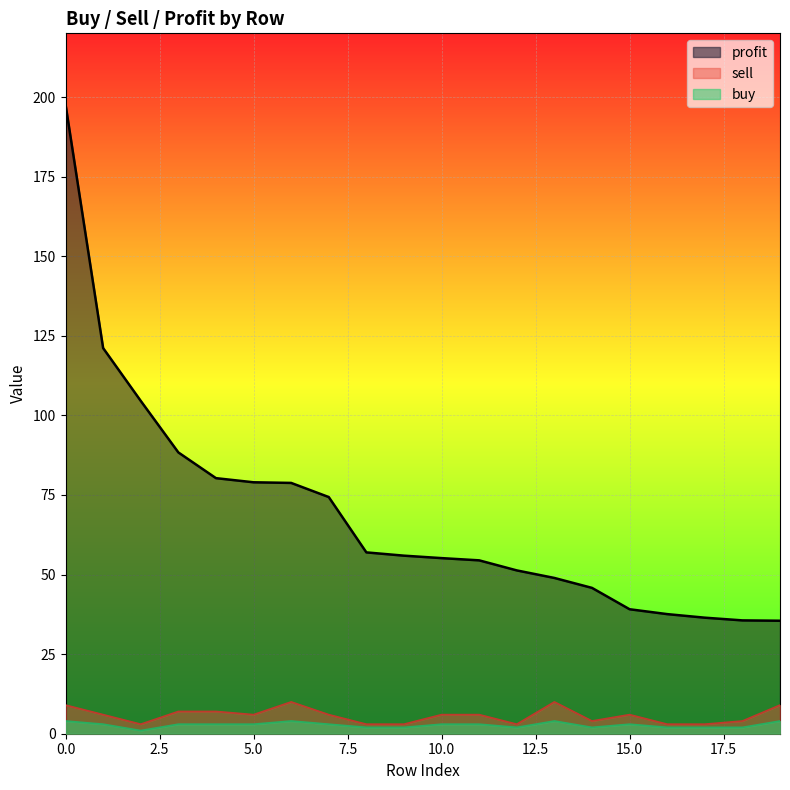

What value does the buy series have at 12?

2.0